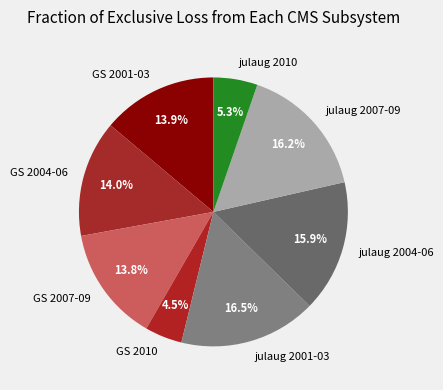

Which category has the smallest portion of the pie?

GS 2010